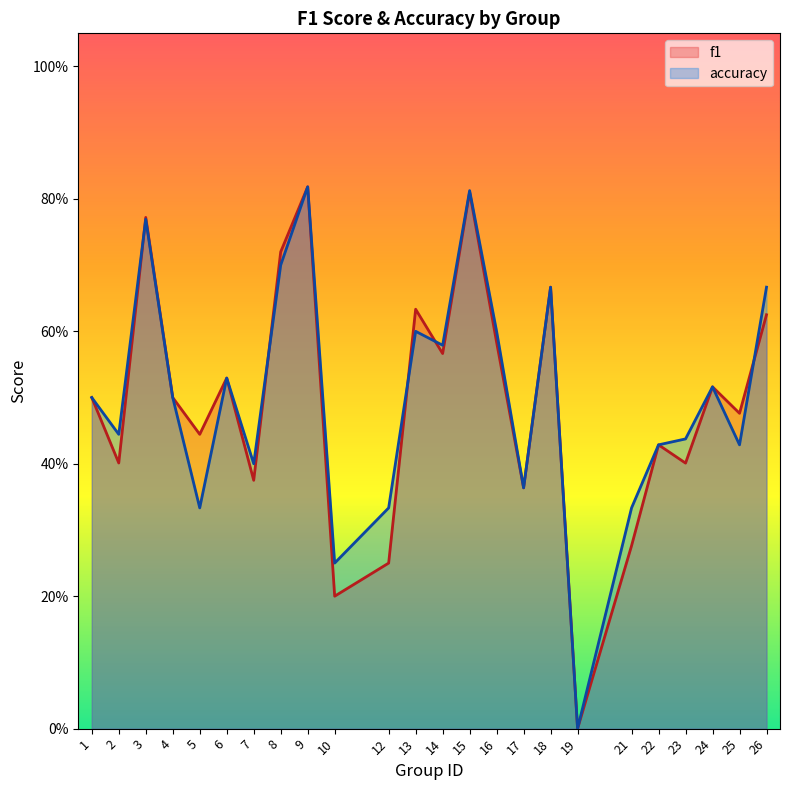

What is the average value of the f1 series?

0.5